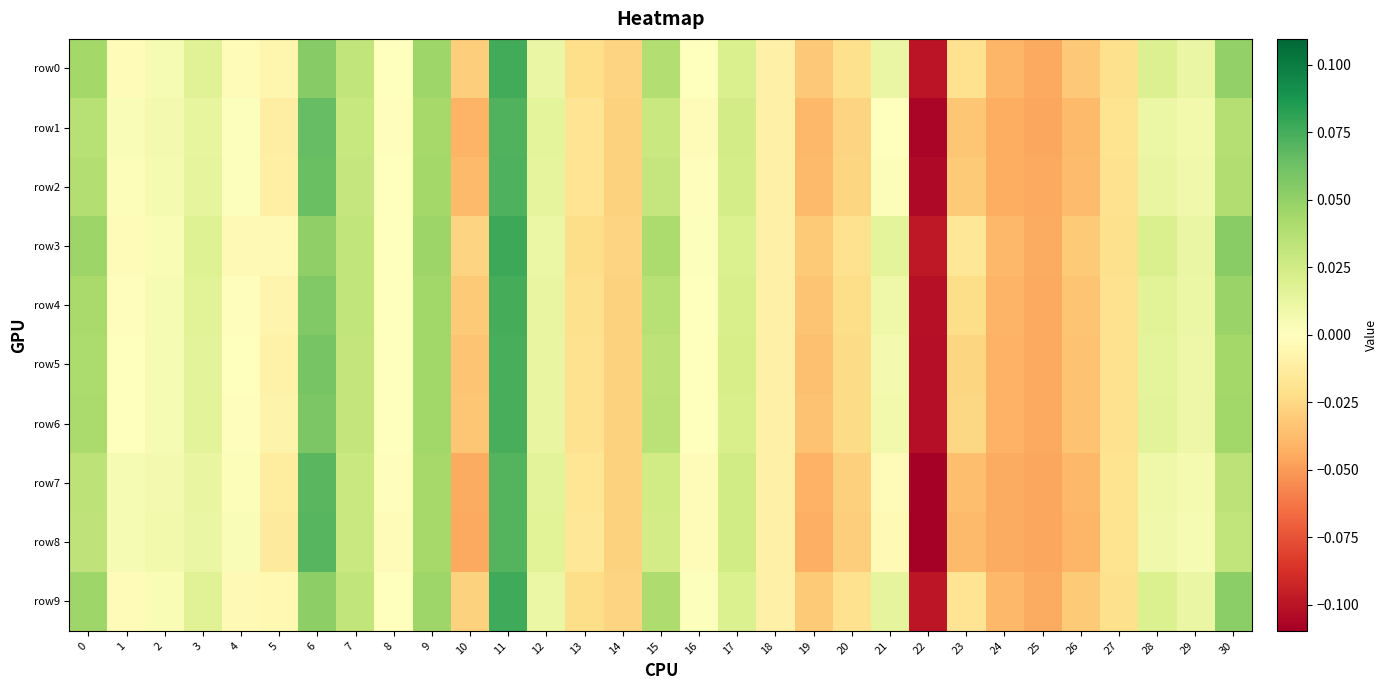

Reading left to right, transcribe all the data shown in this chart.

row0: 0=0.0	1=-0.0	2=0.0	3=0.0	4=-0.0	5=-0.0	6=0.1	7=0.0	8=-0.0	9=0.0	10=-0.0	11=0.1	12=0.0	13=-0.0	14=-0.0	15=0.0	16=0.0	17=0.0	18=-0.0	19=-0.0	20=-0.0	21=0.0	22=-0.1	23=-0.0	24=-0.0	25=-0.0	26=-0.0	27=-0.0	28=0.0	29=0.0	30=0.1
row1: 0=0.0	1=0.0	2=0.0	3=0.0	4=0.0	5=-0.0	6=0.1	7=0.0	8=-0.0	9=0.0	10=-0.0	11=0.1	12=0.0	13=-0.0	14=-0.0	15=0.0	16=-0.0	17=0.0	18=-0.0	19=-0.0	20=-0.0	21=0.0	22=-0.1	23=-0.0	24=-0.0	25=-0.0	26=-0.0	27=-0.0	28=0.0	29=0.0	30=0.0
row2: 0=0.0	1=0.0	2=0.0	3=0.0	4=0.0	5=-0.0	6=0.1	7=0.0	8=-0.0	9=0.0	10=-0.0	11=0.1	12=0.0	13=-0.0	14=-0.0	15=0.0	16=-0.0	17=0.0	18=-0.0	19=-0.0	20=-0.0	21=0.0	22=-0.1	23=-0.0	24=-0.0	25=-0.0	26=-0.0	27=-0.0	28=0.0	29=0.0	30=0.0
row3: 0=0.0	1=-0.0	2=0.0	3=0.0	4=-0.0	5=-0.0	6=0.1	7=0.0	8=-0.0	9=0.0	10=-0.0	11=0.1	12=0.0	13=-0.0	14=-0.0	15=0.0	16=0.0	17=0.0	18=-0.0	19=-0.0	20=-0.0	21=0.0	22=-0.1	23=-0.0	24=-0.0	25=-0.0	26=-0.0	27=-0.0	28=0.0	29=0.0	30=0.1
row4: 0=0.0	1=-0.0	2=0.0	3=0.0	4=-0.0	5=-0.0	6=0.1	7=0.0	8=-0.0	9=0.0	10=-0.0	11=0.1	12=0.0	13=-0.0	14=-0.0	15=0.0	16=0.0	17=0.0	18=-0.0	19=-0.0	20=-0.0	21=0.0	22=-0.1	23=-0.0	24=-0.0	25=-0.0	26=-0.0	27=-0.0	28=0.0	29=0.0	30=0.0
row5: 0=0.0	1=-0.0	2=0.0	3=0.0	4=-0.0	5=-0.0	6=0.1	7=0.0	8=-0.0	9=0.0	10=-0.0	11=0.1	12=0.0	13=-0.0	14=-0.0	15=0.0	16=-0.0	17=0.0	18=-0.0	19=-0.0	20=-0.0	21=0.0	22=-0.1	23=-0.0	24=-0.0	25=-0.0	26=-0.0	27=-0.0	28=0.0	29=0.0	30=0.0
row6: 0=0.0	1=-0.0	2=0.0	3=0.0	4=-0.0	5=-0.0	6=0.1	7=0.0	8=-0.0	9=0.0	10=-0.0	11=0.1	12=0.0	13=-0.0	14=-0.0	15=0.0	16=-0.0	17=0.0	18=-0.0	19=-0.0	20=-0.0	21=0.0	22=-0.1	23=-0.0	24=-0.0	25=-0.0	26=-0.0	27=-0.0	28=0.0	29=0.0	30=0.0
row7: 0=0.0	1=0.0	2=0.0	3=0.0	4=0.0	5=-0.0	6=0.1	7=0.0	8=-0.0	9=0.0	10=-0.0	11=0.1	12=0.0	13=-0.0	14=-0.0	15=0.0	16=-0.0	17=0.0	18=-0.0	19=-0.0	20=-0.0	21=-0.0	22=-0.1	23=-0.0	24=-0.0	25=-0.0	26=-0.0	27=-0.0	28=0.0	29=0.0	30=0.0
row8: 0=0.0	1=0.0	2=0.0	3=0.0	4=0.0	5=-0.0	6=0.1	7=0.0	8=-0.0	9=0.0	10=-0.0	11=0.1	12=0.0	13=-0.0	14=-0.0	15=0.0	16=-0.0	17=0.0	18=-0.0	19=-0.0	20=-0.0	21=-0.0	22=-0.1	23=-0.0	24=-0.0	25=-0.0	26=-0.0	27=-0.0	28=0.0	29=0.0	30=0.0
row9: 0=0.0	1=-0.0	2=0.0	3=0.0	4=-0.0	5=-0.0	6=0.1	7=0.0	8=-0.0	9=0.0	10=-0.0	11=0.1	12=0.0	13=-0.0	14=-0.0	15=0.0	16=0.0	17=0.0	18=-0.0	19=-0.0	20=-0.0	21=0.0	22=-0.1	23=-0.0	24=-0.0	25=-0.0	26=-0.0	27=-0.0	28=0.0	29=0.0	30=0.1